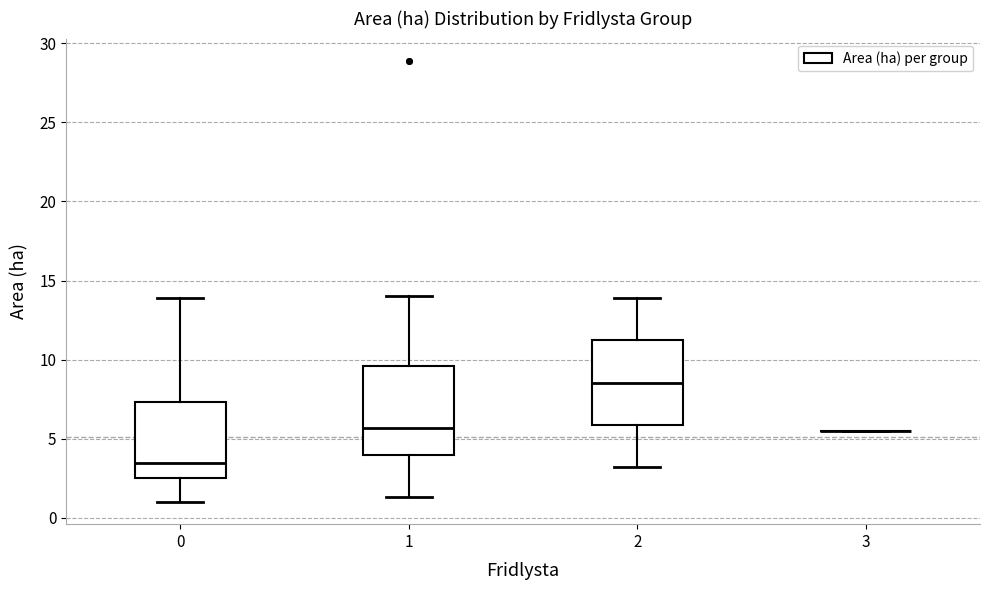

Where is the upper edge of the box at x = 0 on the y-axis? The values are not printed on the chart, so give them approximately, as read against the axis.

7.5